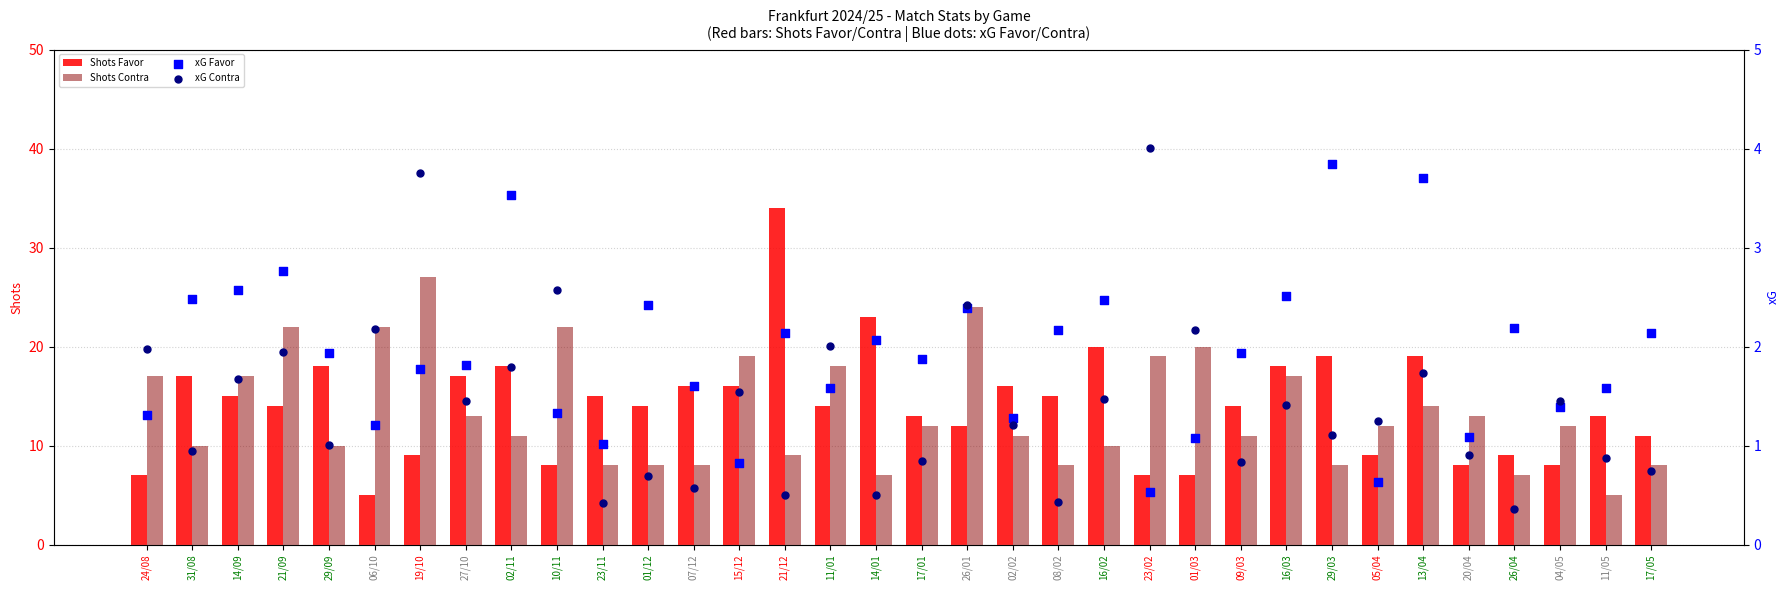

Which series reaches the minimum Y coordinate?

xG Contra